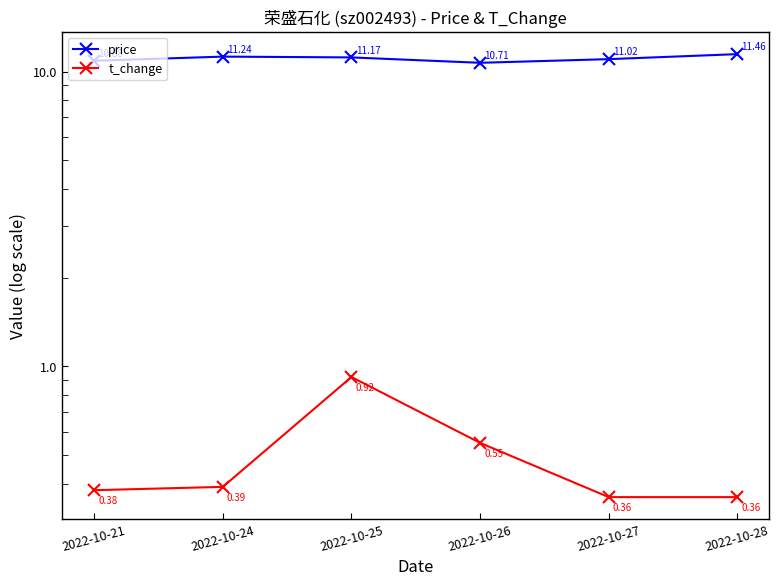

How many interior local valleys does the price series have?

1